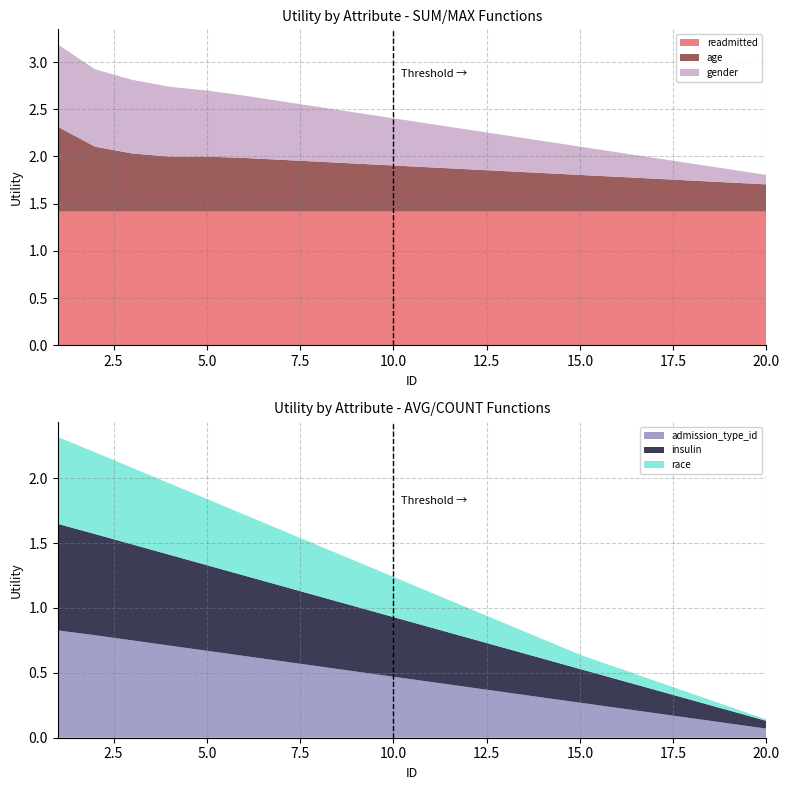

Reading left to right, list all the values displayed in this chart.

readmitted: 1.4	1.4	1.4	1.4	1.4	1.4	1.4	1.4	1.4	1.4	1.4	1.4	1.4	1.4	1.4	1.4	1.4	1.4	1.4	1.4
age: 0.9	0.7	0.6	0.6	0.6	0.6	0.6	0.5	0.5	0.5	0.5	0.5	0.4	0.4	0.4	0.4	0.3	0.3	0.3	0.3
gender: 0.9	0.8	0.8	0.7	0.7	0.7	0.6	0.6	0.5	0.5	0.5	0.4	0.4	0.3	0.3	0.3	0.2	0.2	0.1	0.1
admission_type_id: 0.8	0.8	0.8	0.7	0.7	0.6	0.6	0.6	0.5	0.5	0.4	0.4	0.3	0.3	0.3	0.2	0.2	0.1	0.1	0.1
insulin: 0.8	0.8	0.7	0.7	0.7	0.6	0.6	0.5	0.5	0.5	0.4	0.4	0.3	0.3	0.3	0.2	0.2	0.1	0.1	0.1
race: 0.7	0.6	0.6	0.6	0.5	0.5	0.4	0.4	0.3	0.3	0.3	0.2	0.2	0.1	0.1	0.1	0.1	0.1	0.0	0.0